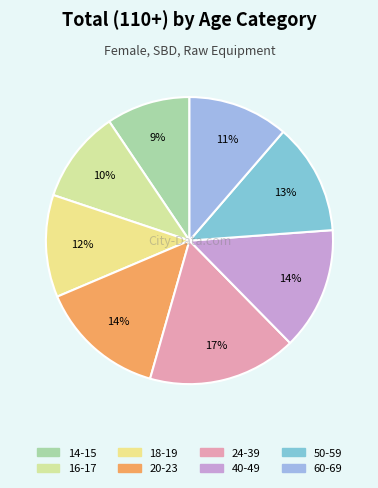

Which slice is the smallest?

14-15